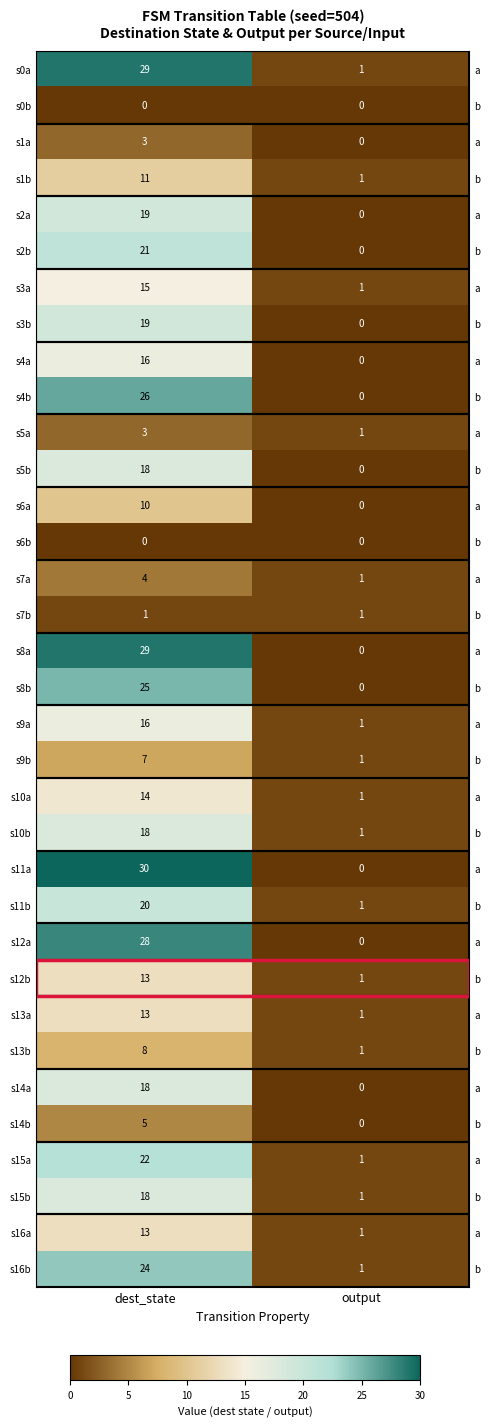

The s1a series shows 0 at output. True or false?

True